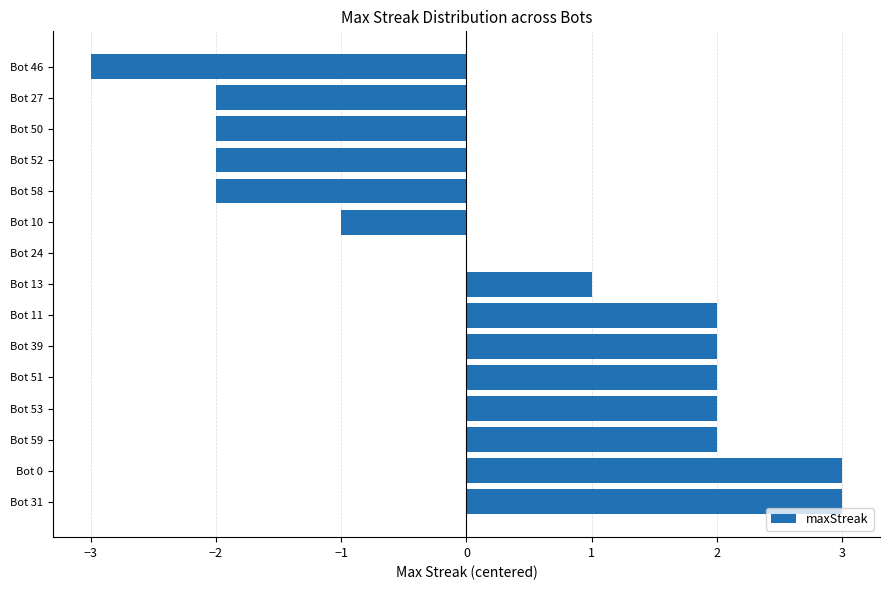

Count the values in the range -2 to 2.

12